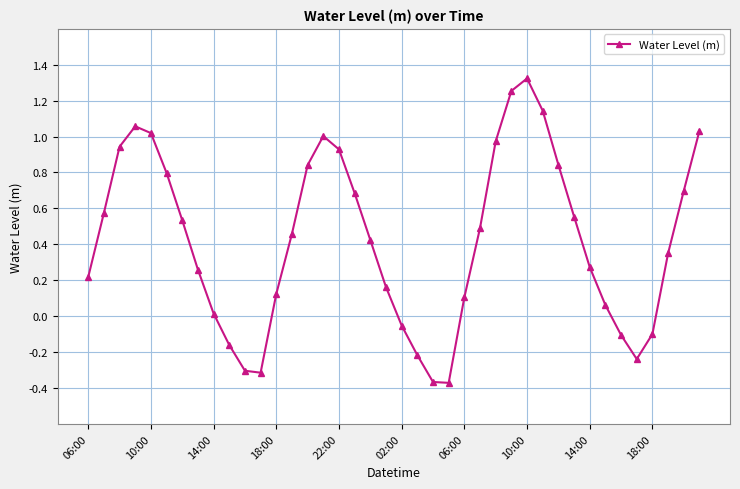

What is the value of the 18th point from the left?

0.7